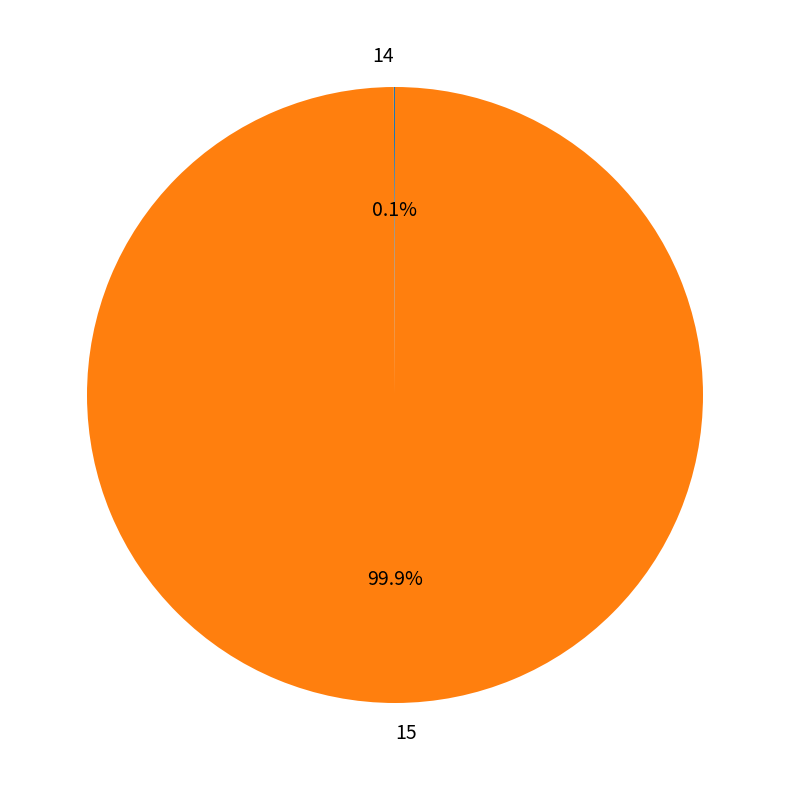

Is there any slice that represents more than half of the pie?

Yes